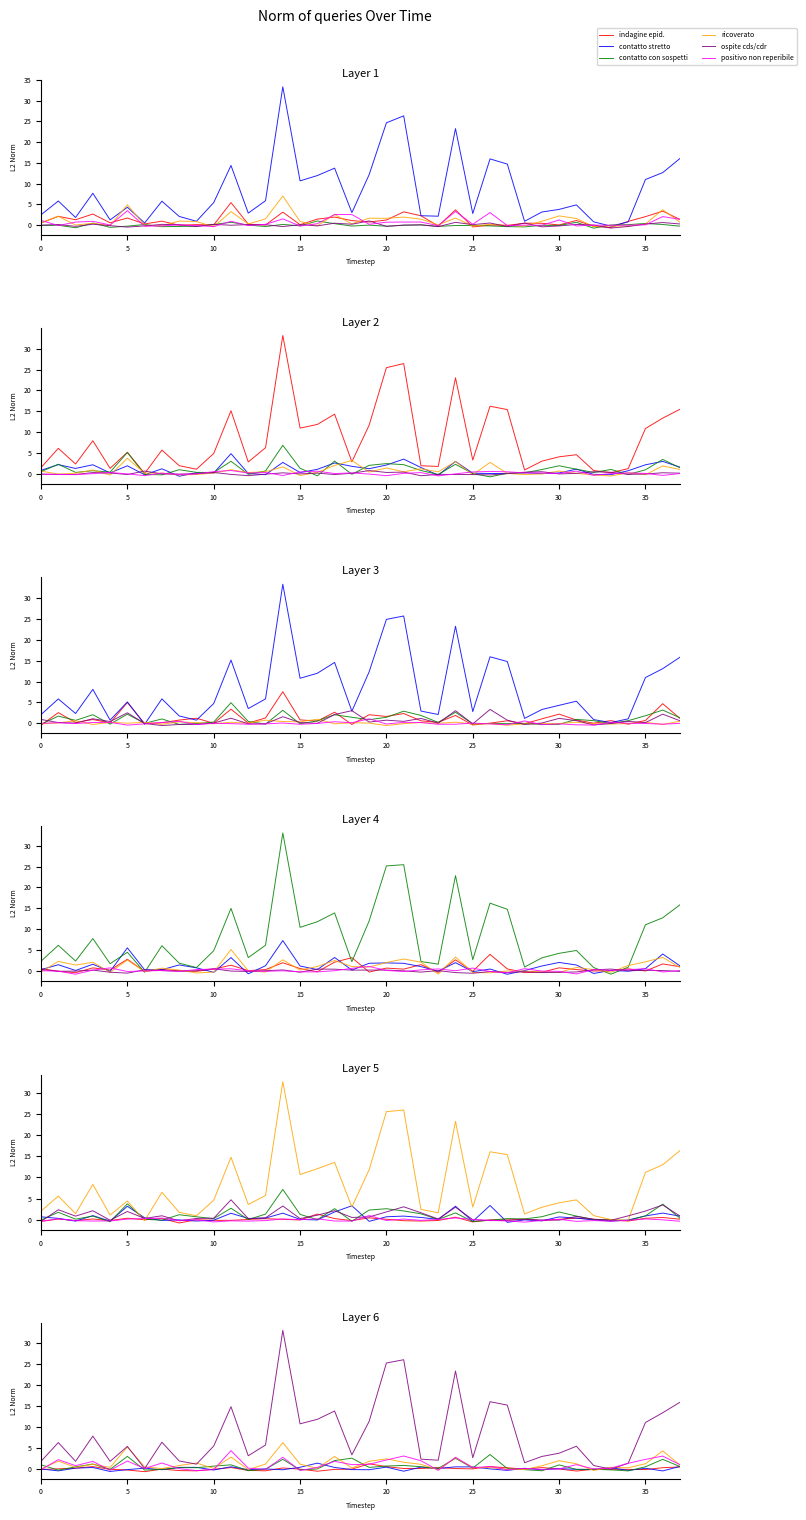

Where is contatto stretto nearest to the value 16?

37